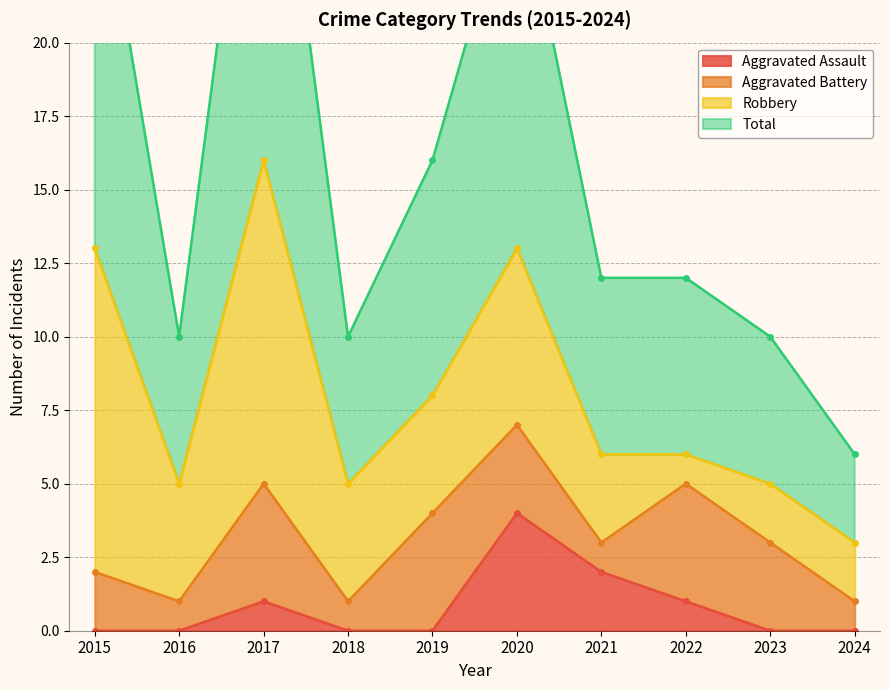

Between 2017 and 2021, which is larger?

2021